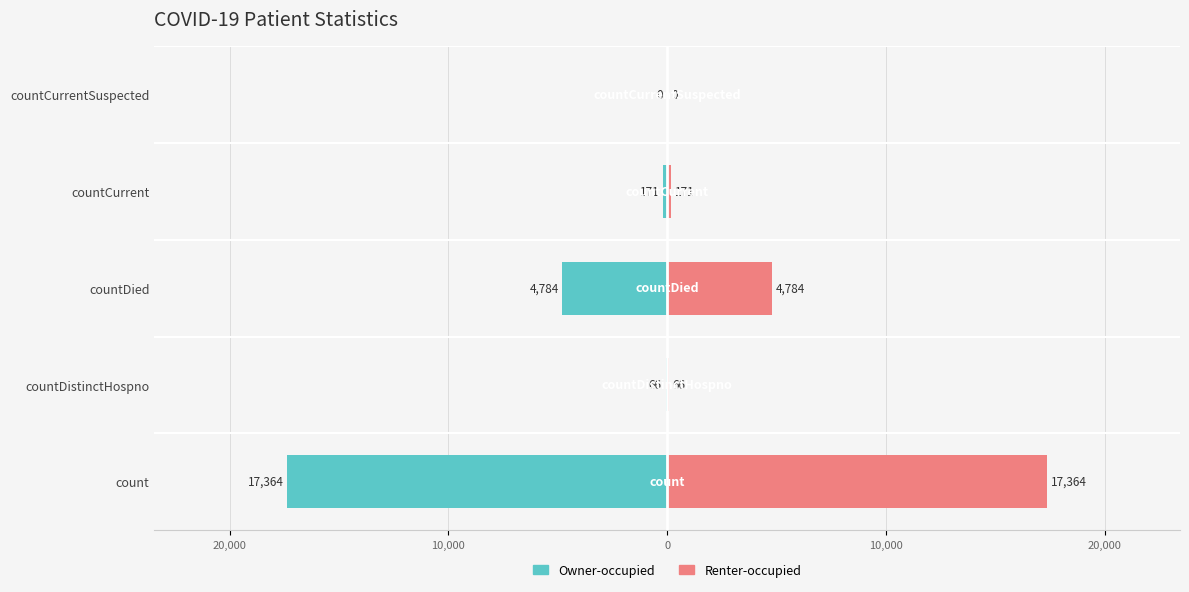

What are all the series names shown in the legend?

Owner-occupied, Renter-occupied